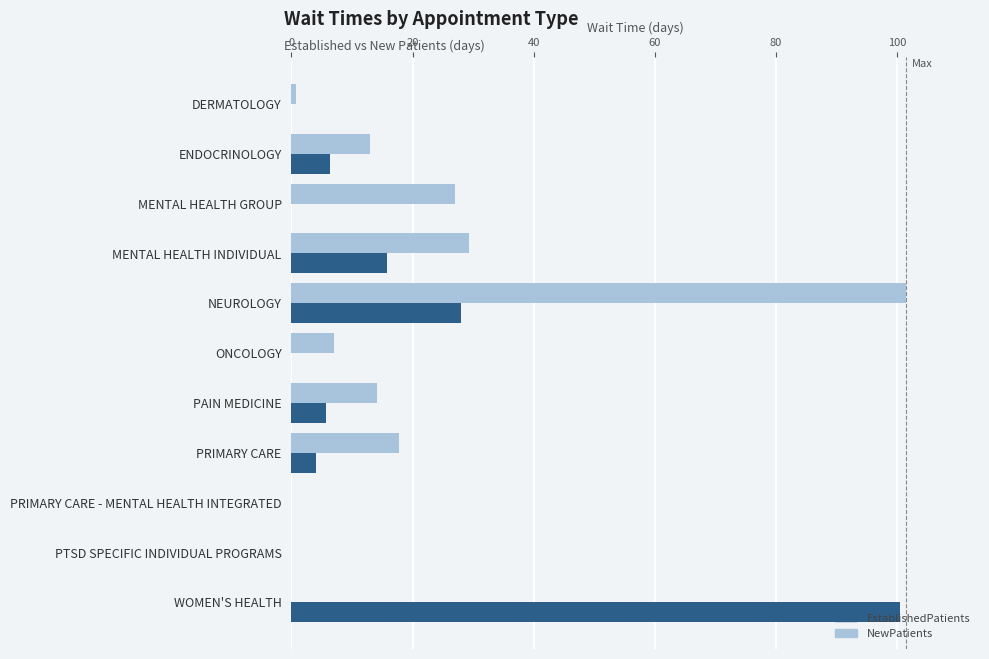

Is it true that EstablishedPatients equals 20.8 at MENTAL HEALTH INDIVIDUAL?

False